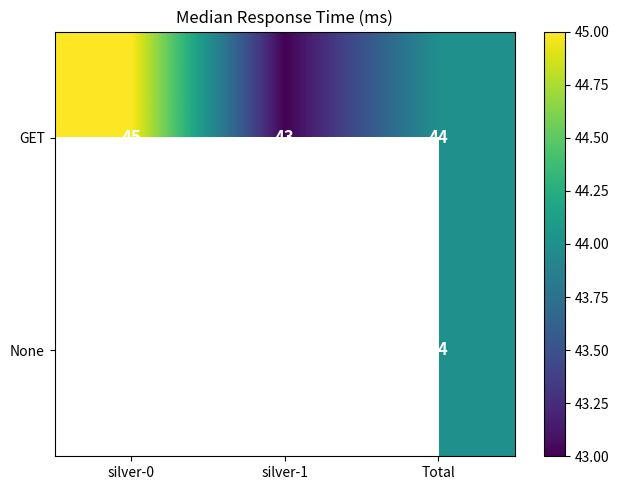

Which category has the lowest value across all series?

silver-1